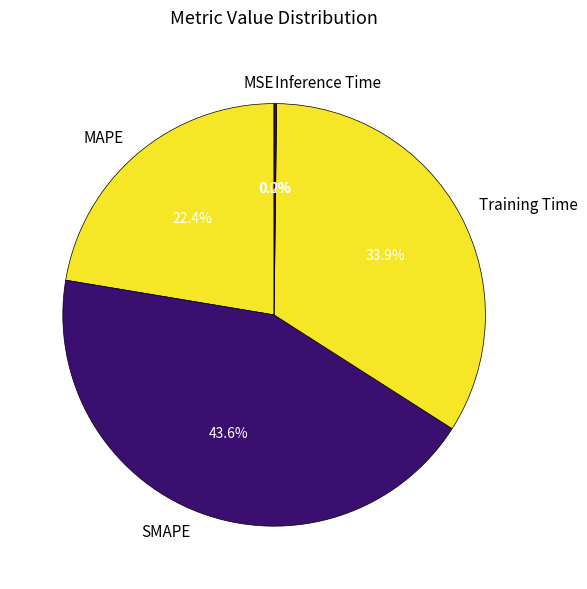

What is the largest slice in the pie chart?

SMAPE